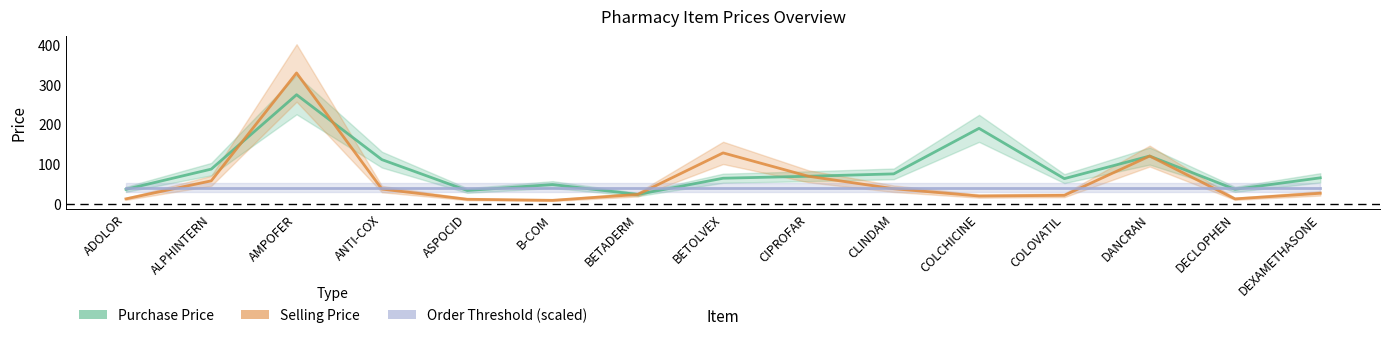

What is the difference between the second highest and second lowest values in the Purchase Price series?

157.0